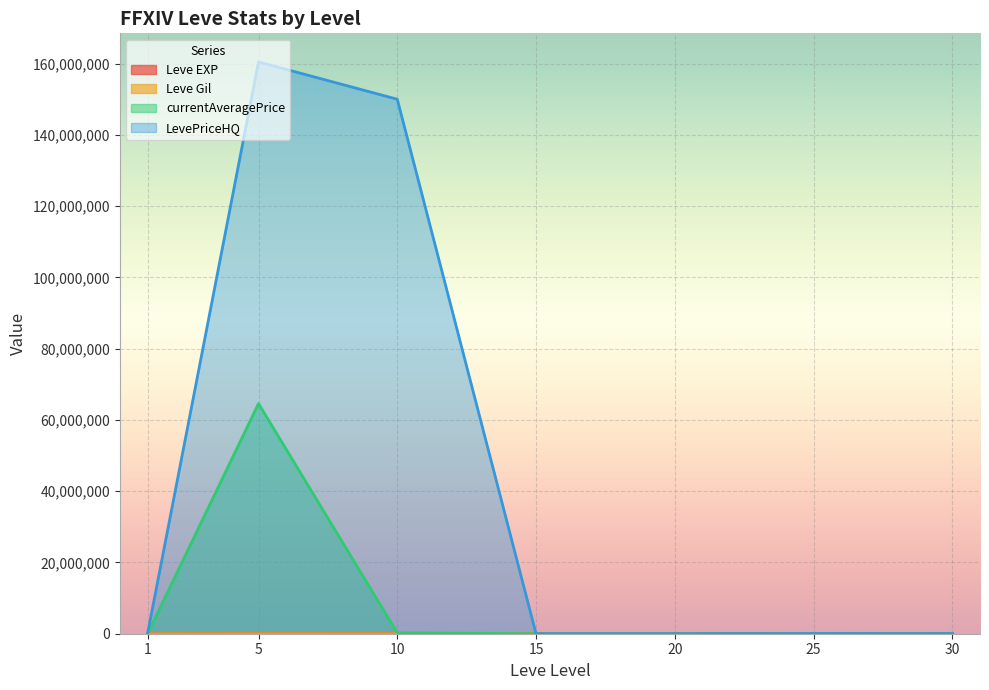

Is the value of Leve EXP at 15 greater than the value of LevePriceHQ at 25?

No